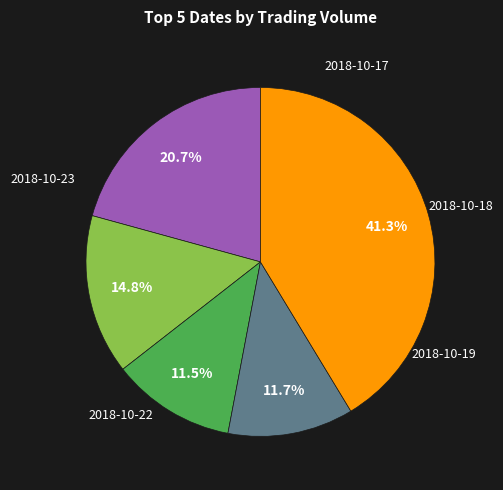

Is there any slice that represents more than half of the pie?

No